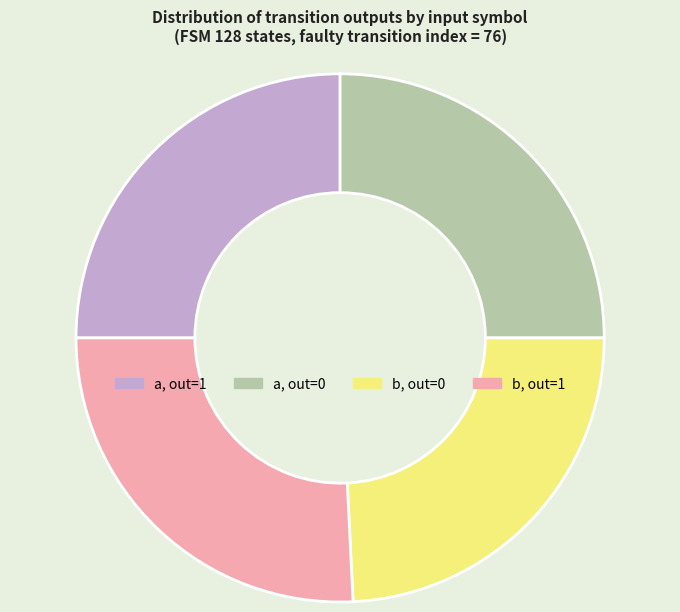

What is the largest slice in the pie chart?

b, out=1